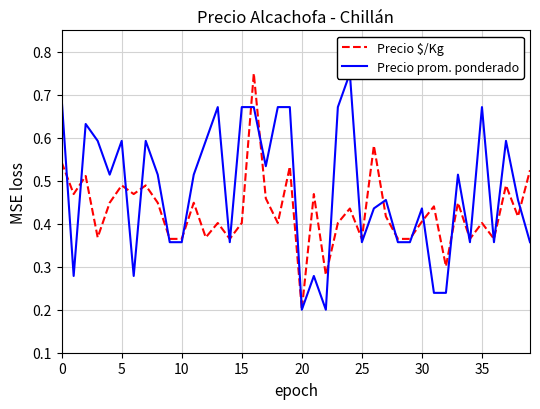

At which label is Precio $/Kg closest to 0?

20